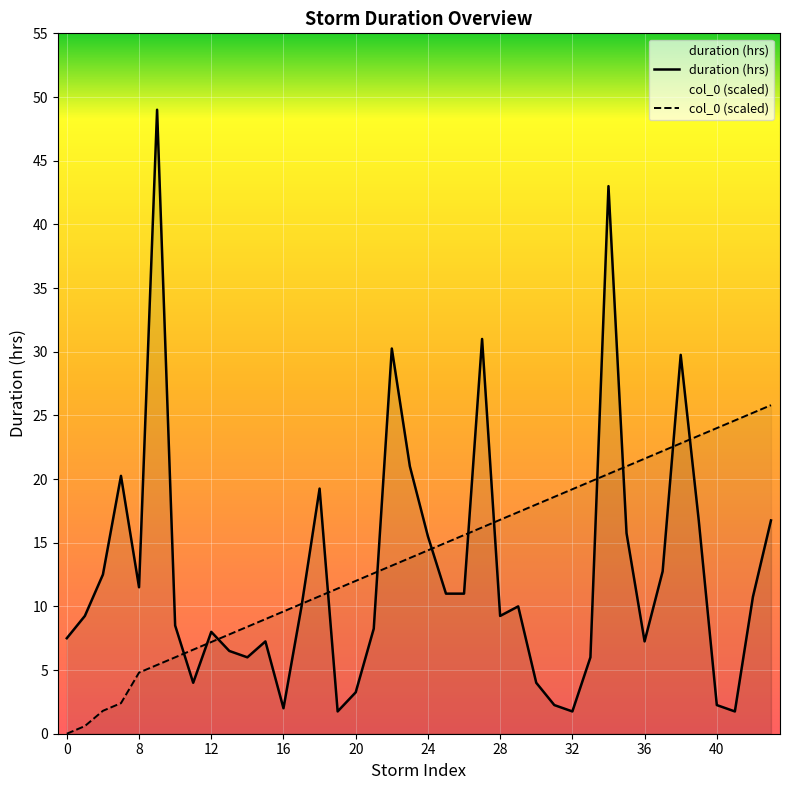

The duration (hrs) series shows 3.0 at 12. True or false?

False